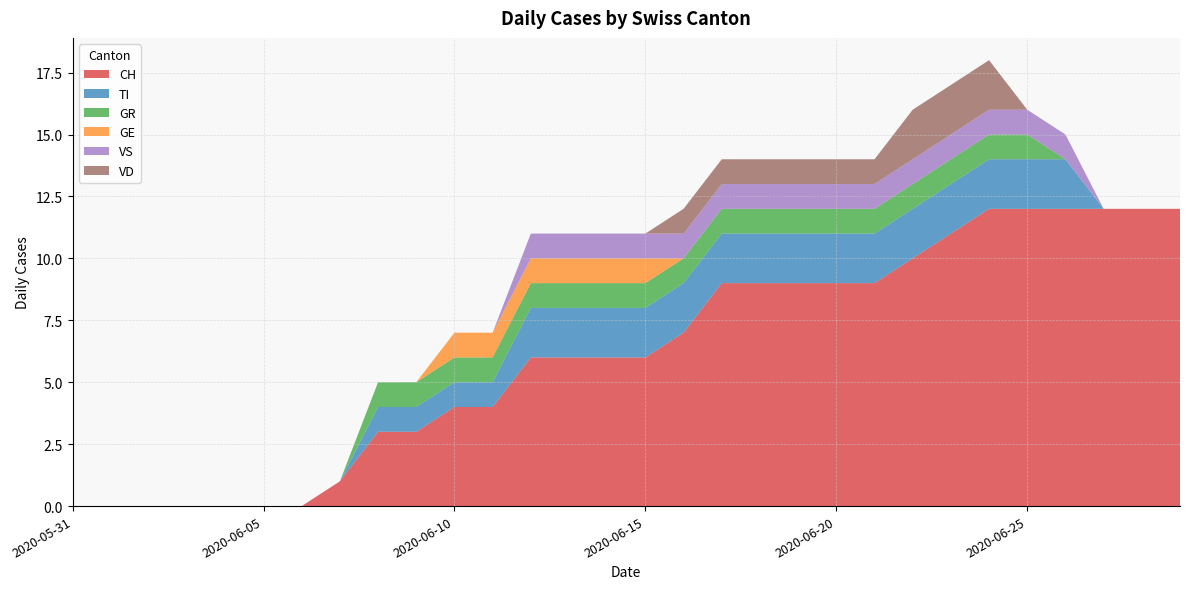

Reading left to right, transcribe all the data shown in this chart.

CH: 2020-05-31=0	2020-06-01=0	2020-06-02=0	2020-06-03=0	2020-06-04=0	2020-06-05=0	2020-06-06=0	2020-06-07=1	2020-06-08=3	2020-06-09=3	2020-06-10=4	2020-06-11=4	2020-06-12=6	2020-06-13=6	2020-06-14=6	2020-06-15=6	2020-06-16=7	2020-06-17=9	2020-06-18=9	2020-06-19=9	2020-06-20=9	2020-06-21=9	2020-06-22=10	2020-06-23=11	2020-06-24=12	2020-06-25=12	2020-06-26=12	2020-06-27=12	2020-06-28=12	2020-06-29=12
TI: 2020-05-31=0	2020-06-01=0	2020-06-02=0	2020-06-03=0	2020-06-04=0	2020-06-05=0	2020-06-06=0	2020-06-07=0	2020-06-08=1	2020-06-09=1	2020-06-10=1	2020-06-11=1	2020-06-12=2	2020-06-13=2	2020-06-14=2	2020-06-15=2	2020-06-16=2	2020-06-17=2	2020-06-18=2	2020-06-19=2	2020-06-20=2	2020-06-21=2	2020-06-22=2	2020-06-23=2	2020-06-24=2	2020-06-25=2	2020-06-26=2	2020-06-27=0	2020-06-28=0	2020-06-29=0
GR: 2020-05-31=0	2020-06-01=0	2020-06-02=0	2020-06-03=0	2020-06-04=0	2020-06-05=0	2020-06-06=0	2020-06-07=0	2020-06-08=1	2020-06-09=1	2020-06-10=1	2020-06-11=1	2020-06-12=1	2020-06-13=1	2020-06-14=1	2020-06-15=1	2020-06-16=1	2020-06-17=1	2020-06-18=1	2020-06-19=1	2020-06-20=1	2020-06-21=1	2020-06-22=1	2020-06-23=1	2020-06-24=1	2020-06-25=1	2020-06-26=0	2020-06-27=0	2020-06-28=0	2020-06-29=0
GE: 2020-05-31=0	2020-06-01=0	2020-06-02=0	2020-06-03=0	2020-06-04=0	2020-06-05=0	2020-06-06=0	2020-06-07=0	2020-06-08=0	2020-06-09=0	2020-06-10=1	2020-06-11=1	2020-06-12=1	2020-06-13=1	2020-06-14=1	2020-06-15=1	2020-06-16=0	2020-06-17=0	2020-06-18=0	2020-06-19=0	2020-06-20=0	2020-06-21=0	2020-06-22=0	2020-06-23=0	2020-06-24=0	2020-06-25=0	2020-06-26=0	2020-06-27=0	2020-06-28=0	2020-06-29=0
VS: 2020-05-31=0	2020-06-01=0	2020-06-02=0	2020-06-03=0	2020-06-04=0	2020-06-05=0	2020-06-06=0	2020-06-07=0	2020-06-08=0	2020-06-09=0	2020-06-10=0	2020-06-11=0	2020-06-12=1	2020-06-13=1	2020-06-14=1	2020-06-15=1	2020-06-16=1	2020-06-17=1	2020-06-18=1	2020-06-19=1	2020-06-20=1	2020-06-21=1	2020-06-22=1	2020-06-23=1	2020-06-24=1	2020-06-25=1	2020-06-26=1	2020-06-27=0	2020-06-28=0	2020-06-29=0
VD: 2020-05-31=0	2020-06-01=0	2020-06-02=0	2020-06-03=0	2020-06-04=0	2020-06-05=0	2020-06-06=0	2020-06-07=0	2020-06-08=0	2020-06-09=0	2020-06-10=0	2020-06-11=0	2020-06-12=0	2020-06-13=0	2020-06-14=0	2020-06-15=0	2020-06-16=1	2020-06-17=1	2020-06-18=1	2020-06-19=1	2020-06-20=1	2020-06-21=1	2020-06-22=2	2020-06-23=2	2020-06-24=2	2020-06-25=0	2020-06-26=0	2020-06-27=0	2020-06-28=0	2020-06-29=0